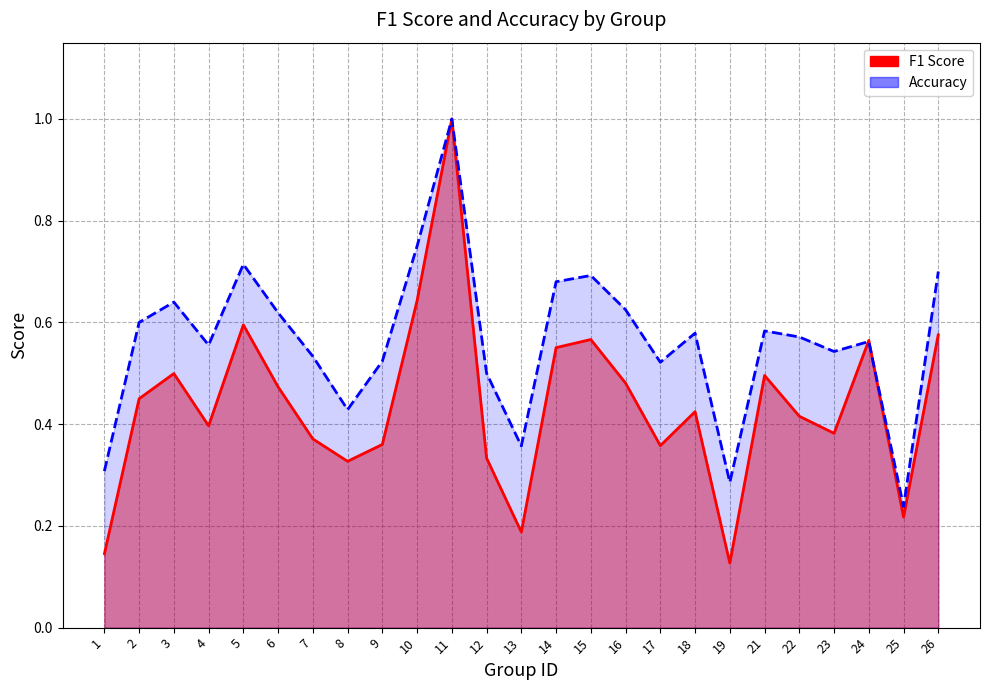

How many lines are shown in the chart?

2